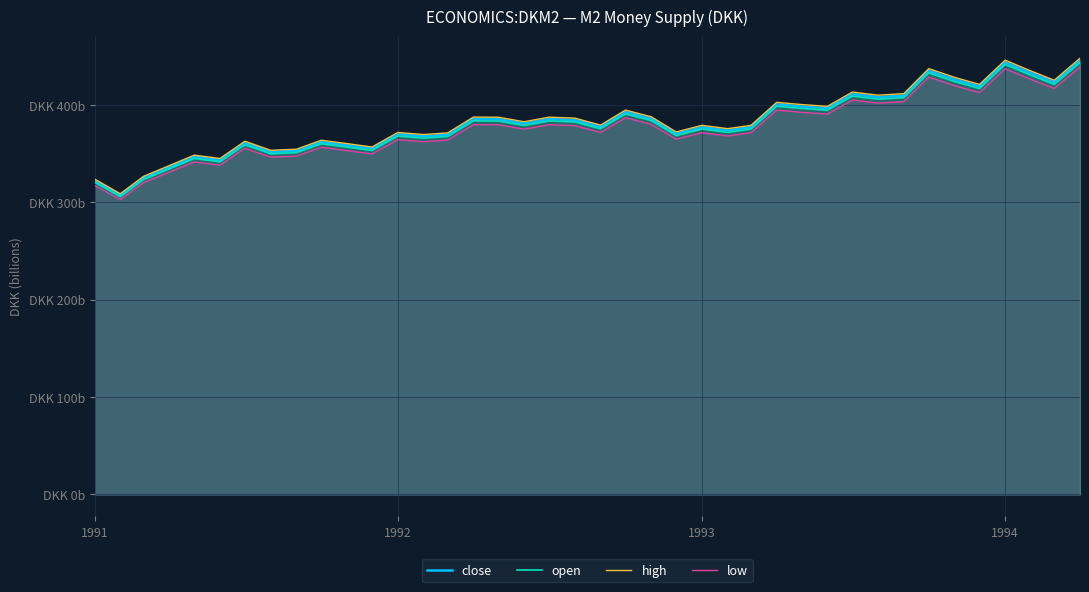

Does the chart display data point markers on the line(s)?

No